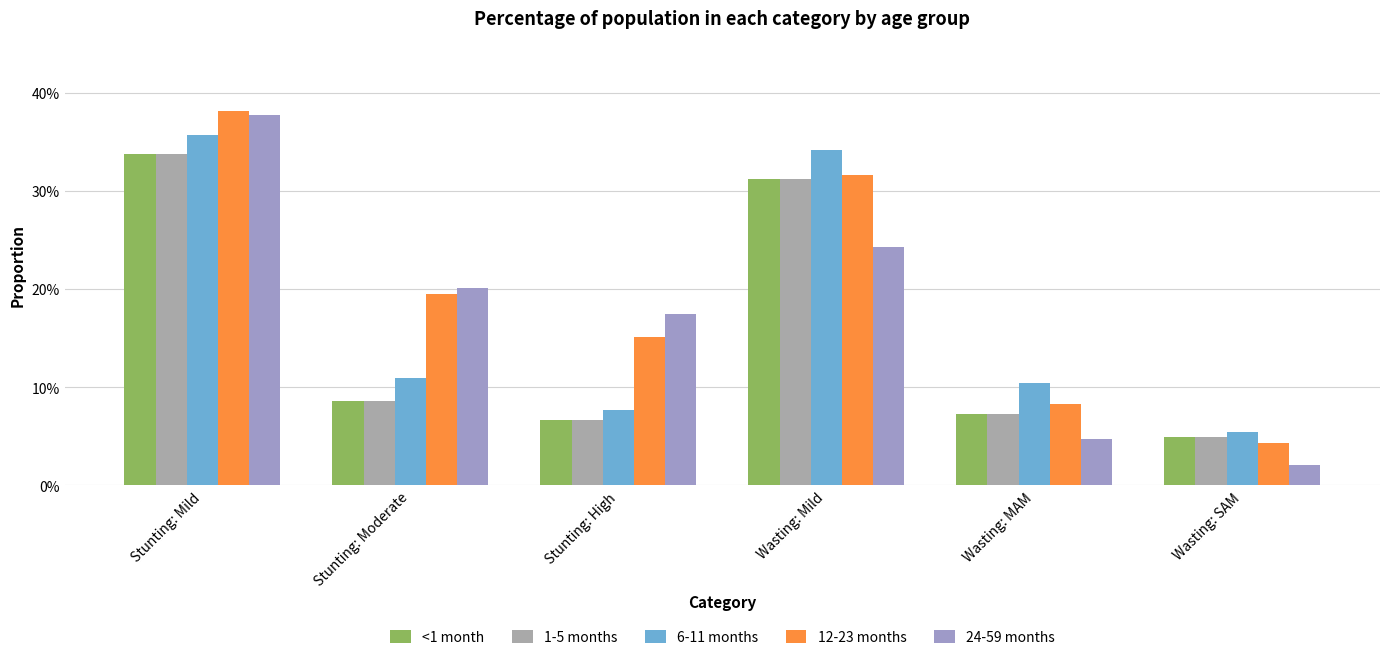

The value of <1 month at Stunting: Moderate is 0.0. True or false?

False